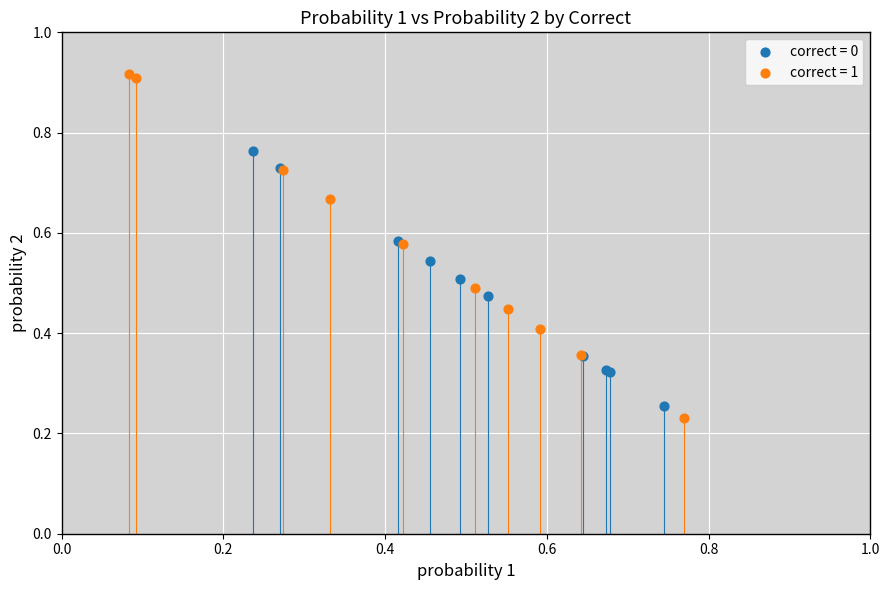

Which series has the widest spread of Y values?

correct = 1